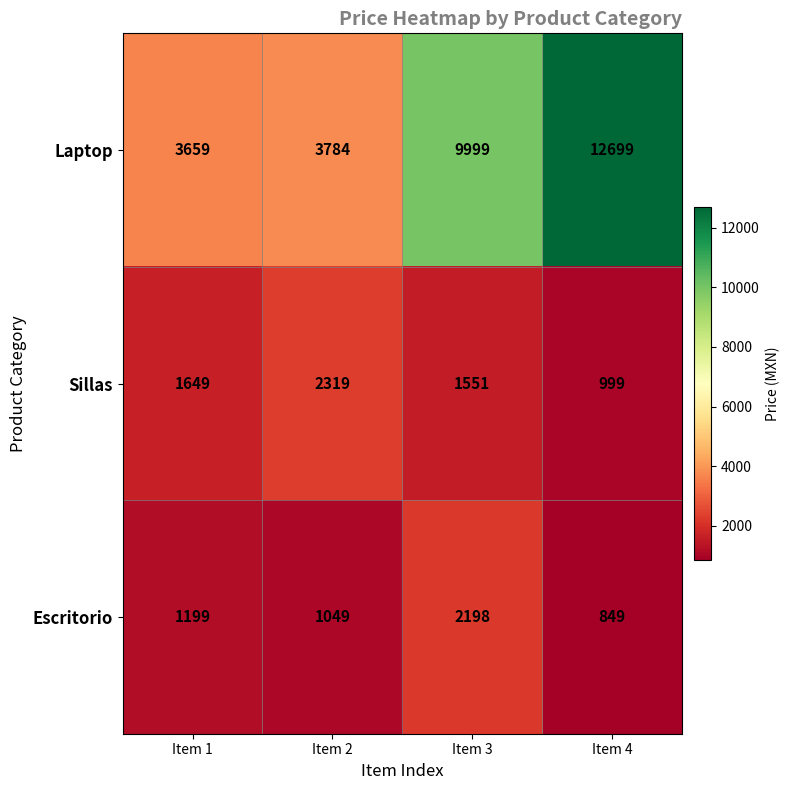

The Laptop series shows 9999 at Item 3. True or false?

True